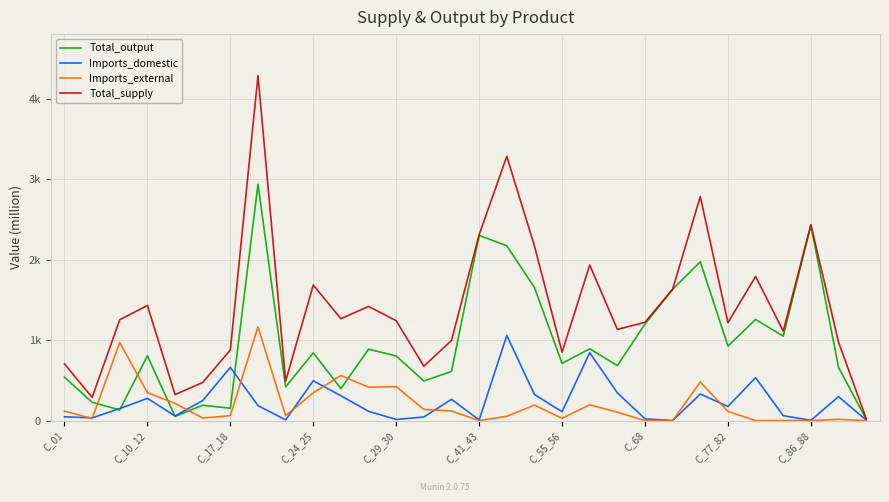

Does the chart display data point markers on the line(s)?

No